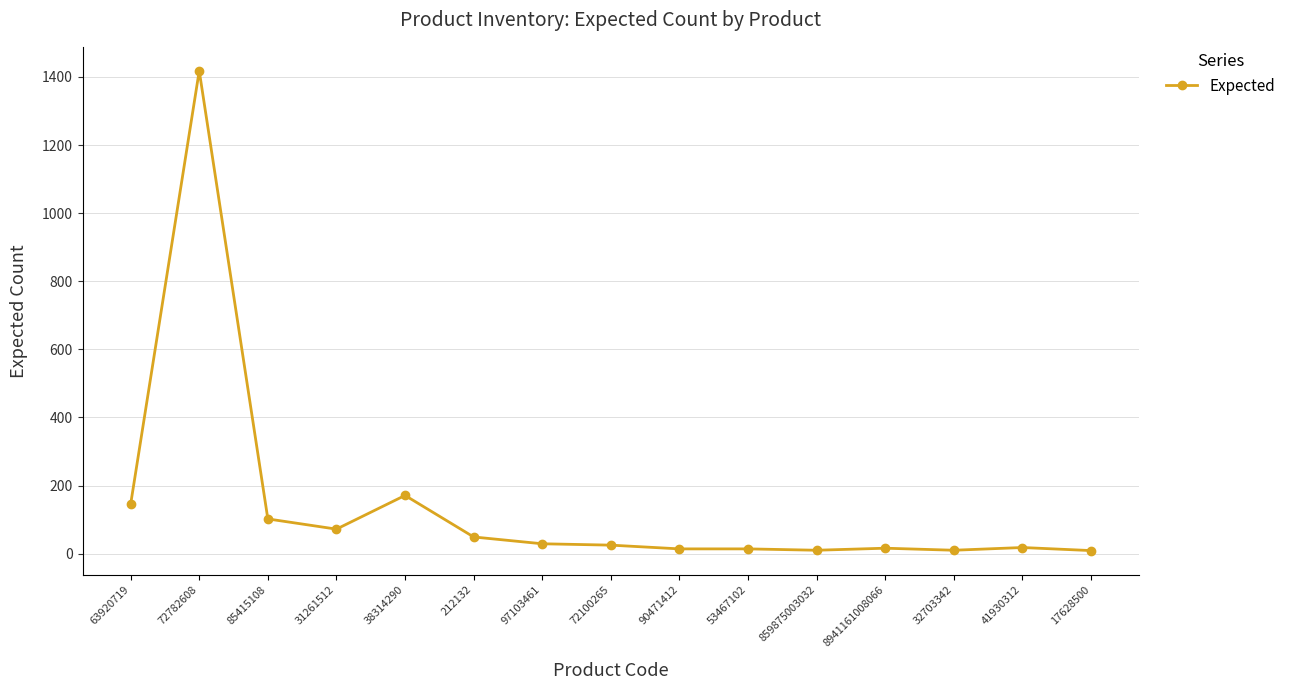

What position from the right is 72100265?

8